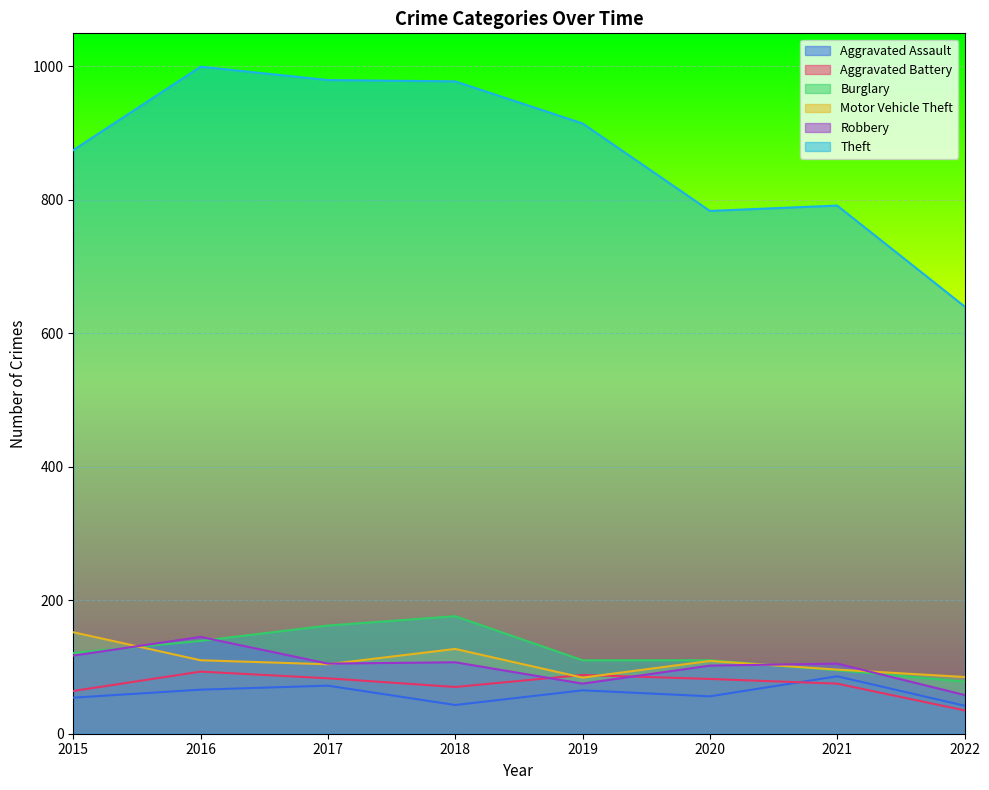

How many lines are shown in the chart?

6